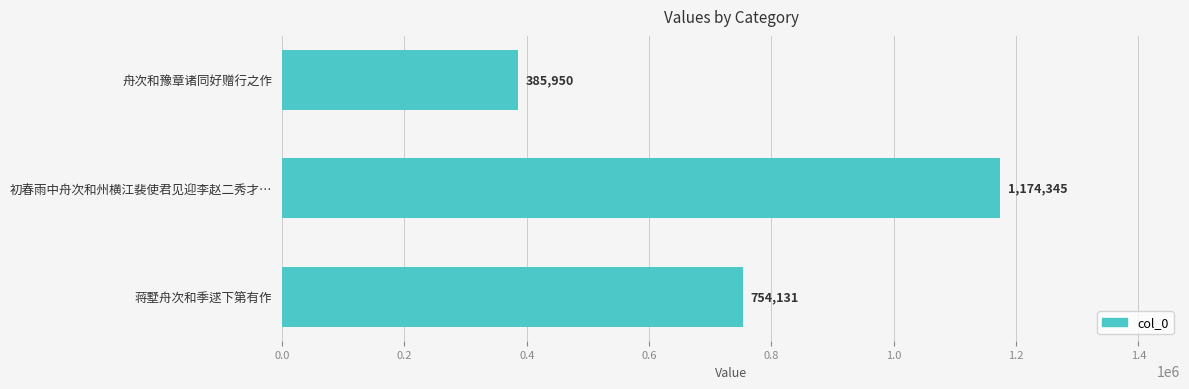

What is the average value?

771475